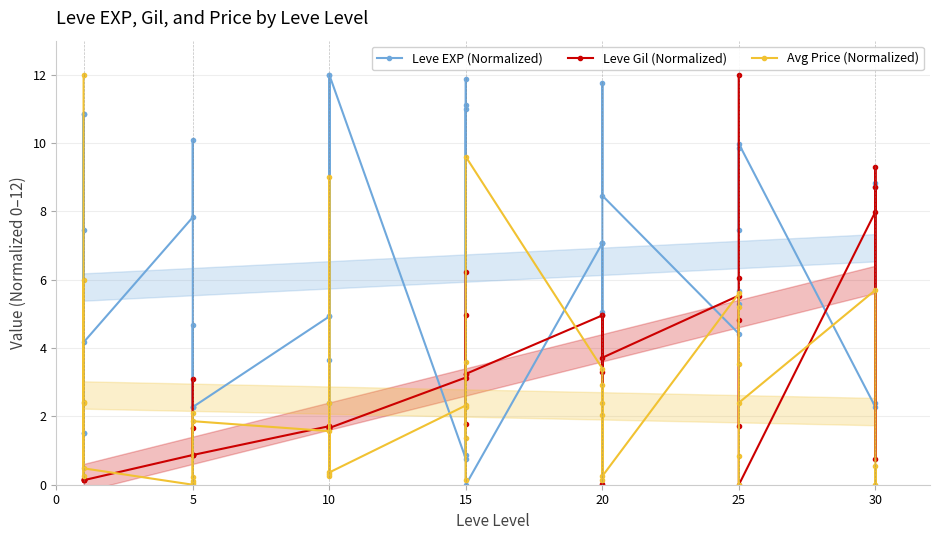

What is the approximate value of Avg Price (Normalized) at 15?

1.4